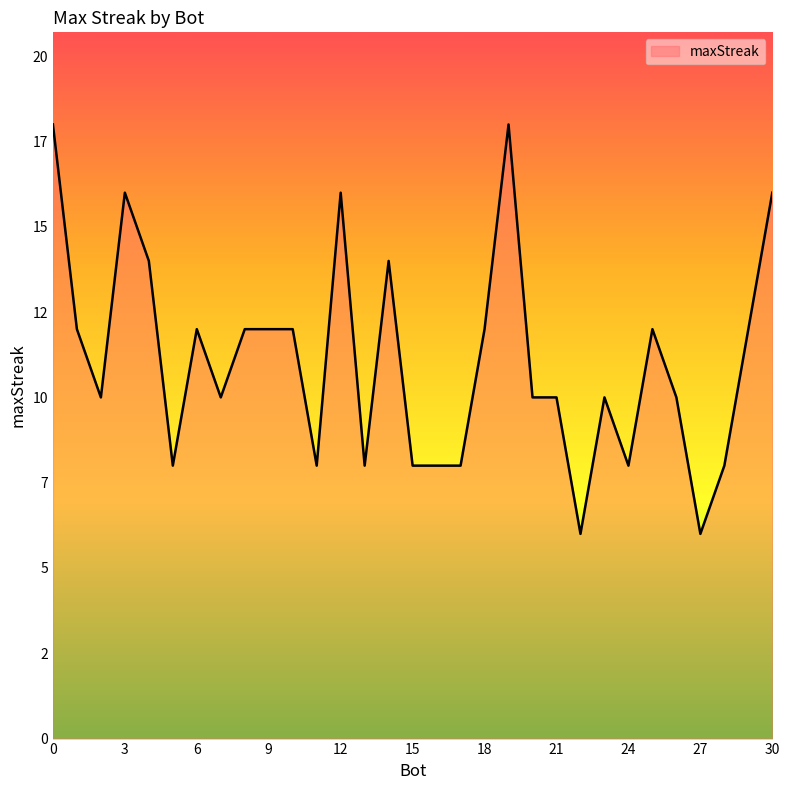

Which label corresponds to the largest value in the chart?

19